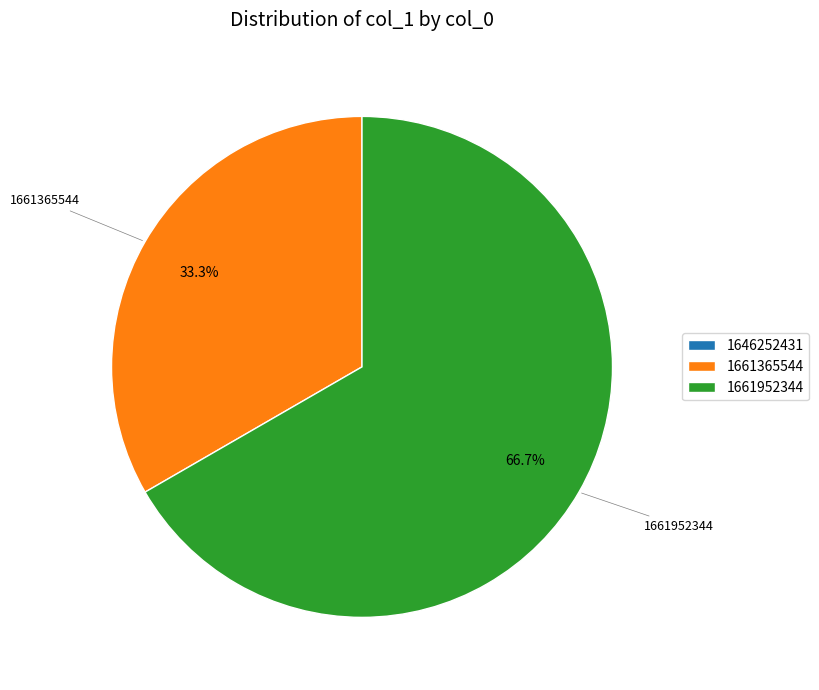

What percentage is NOT represented by 1661365544?

66.7%